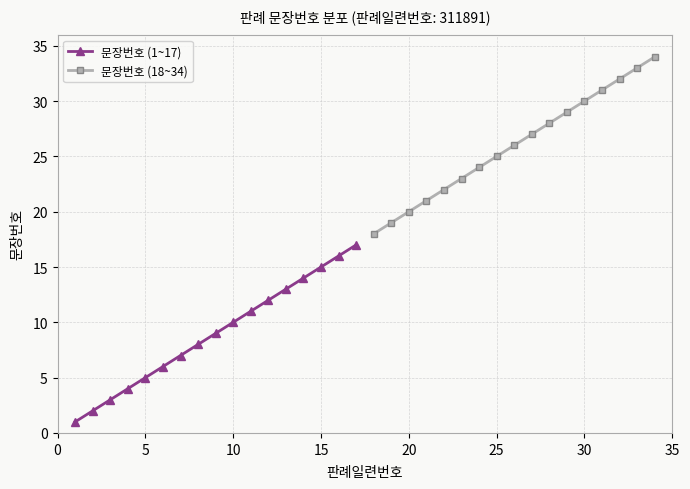

The 문장번호 (1~17) series shows 5 at 5. True or false?

True